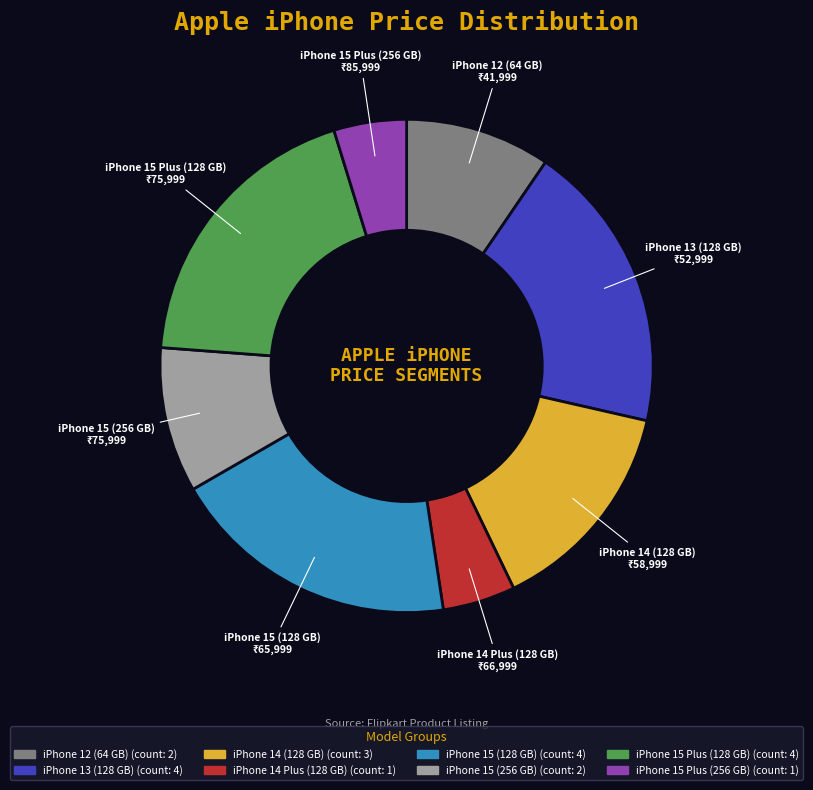

How many slices are in this pie chart?

8